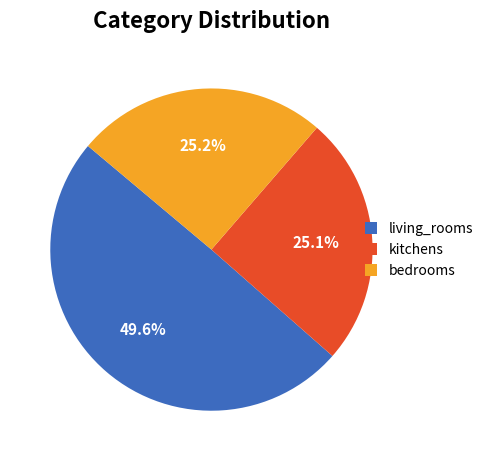

How much of the chart is everything except kitchens?

74.9%